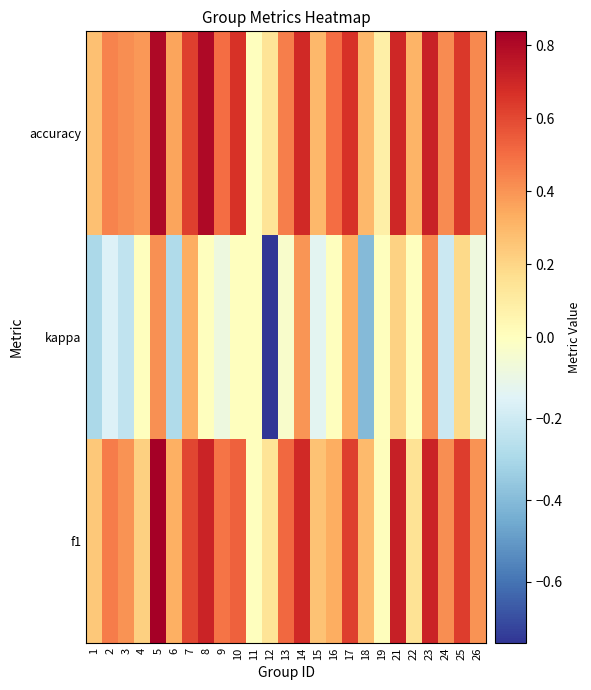

Reading right to left, list all the values displayed in this chart.

f1: 26=0.4	25=0.6	24=0.4	23=0.7	22=0.1	21=0.7	19=0.0	18=0.3	17=0.6	16=0.3	15=0.3	14=0.7	13=0.5	12=0.1	11=0.0	10=0.5	9=0.5	8=0.7	7=0.6	6=0.3	5=0.8	4=0.2	3=0.4	2=0.5	1=0.2
kappa: 26=-0.1	25=0.2	24=-0.2	23=0.4	22=0.0	21=0.2	19=0.0	18=-0.4	17=0.3	16=0.0	15=-0.1	14=0.4	13=-0.0	12=-0.8	11=0.0	10=0.0	9=-0.1	8=0.0	7=0.3	6=-0.3	5=0.4	4=0.0	3=-0.2	2=-0.2	1=-0.3
accuracy: 26=0.4	25=0.6	24=0.4	23=0.7	22=0.3	21=0.7	19=0.1	18=0.3	17=0.7	16=0.5	15=0.3	14=0.7	13=0.5	12=0.1	11=0.0	10=0.7	9=0.5	8=0.8	7=0.6	6=0.4	5=0.8	4=0.4	3=0.4	2=0.4	1=0.3